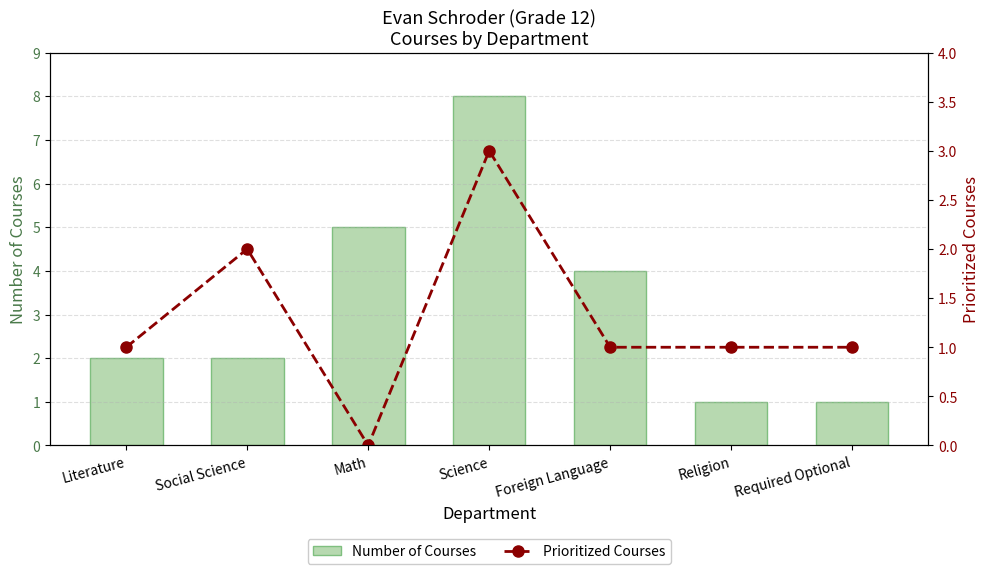

At which label is Number of Courses closest to 4?

Foreign Language